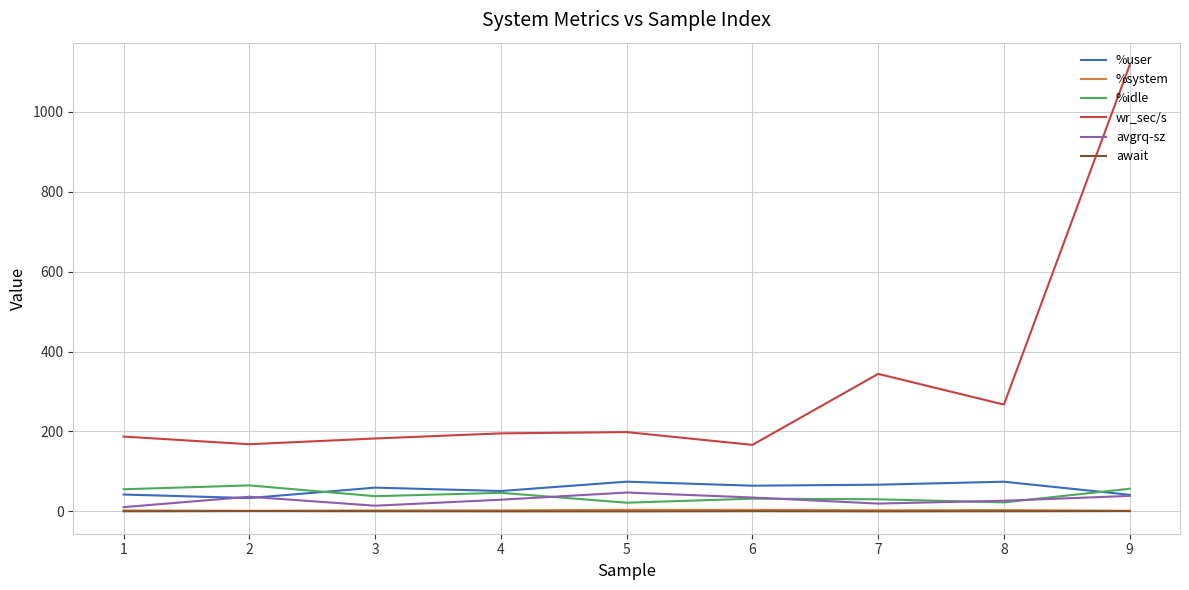

What is the approximate value of %system at 1?

2.3